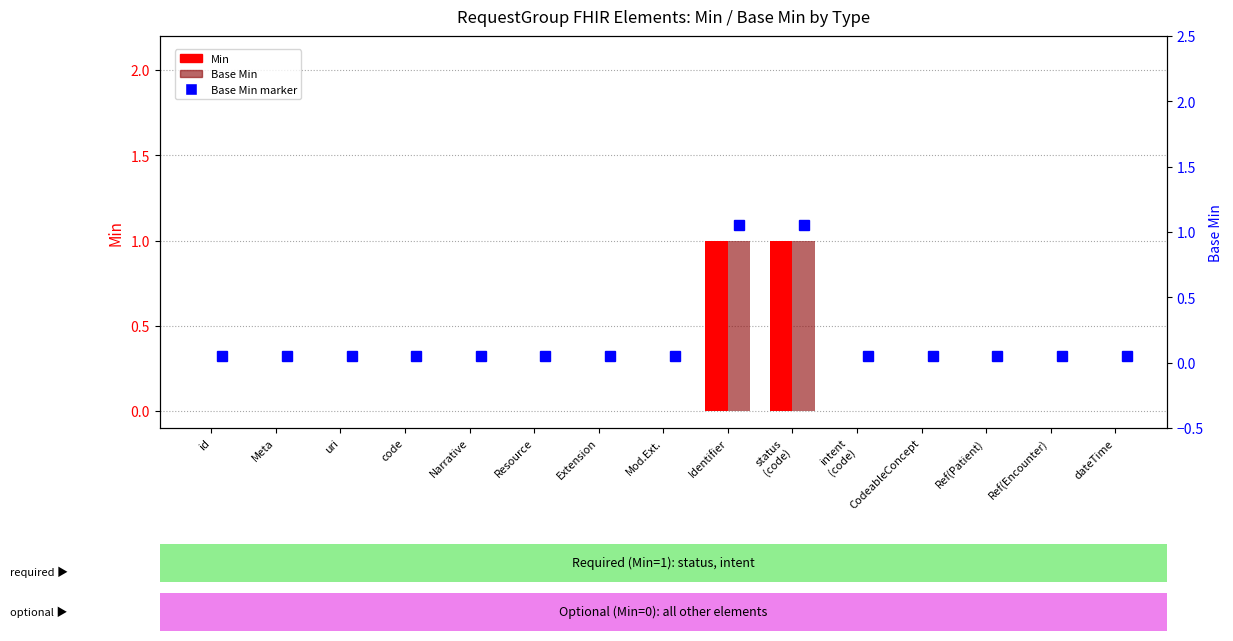

How many data points in Min are above 0?

2